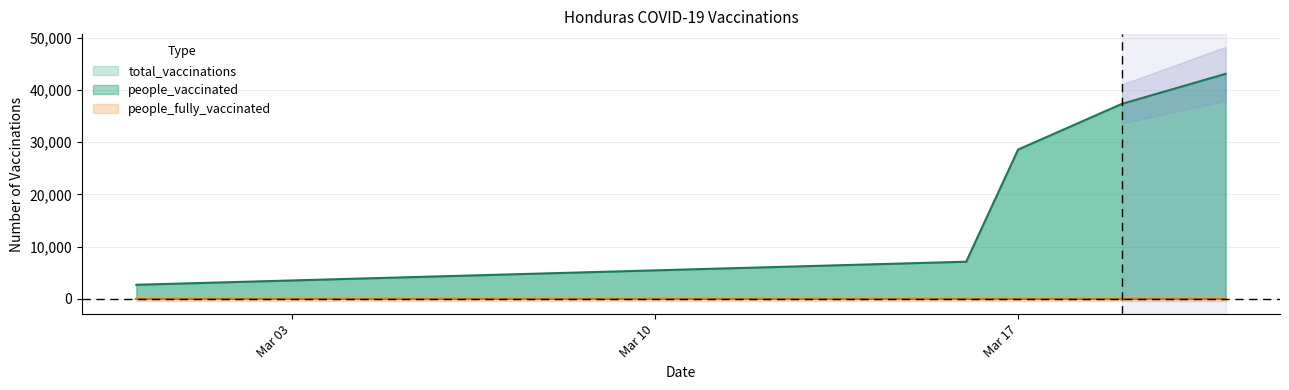

What is the spread (max minus min) of values at 2021-03-19?

37317